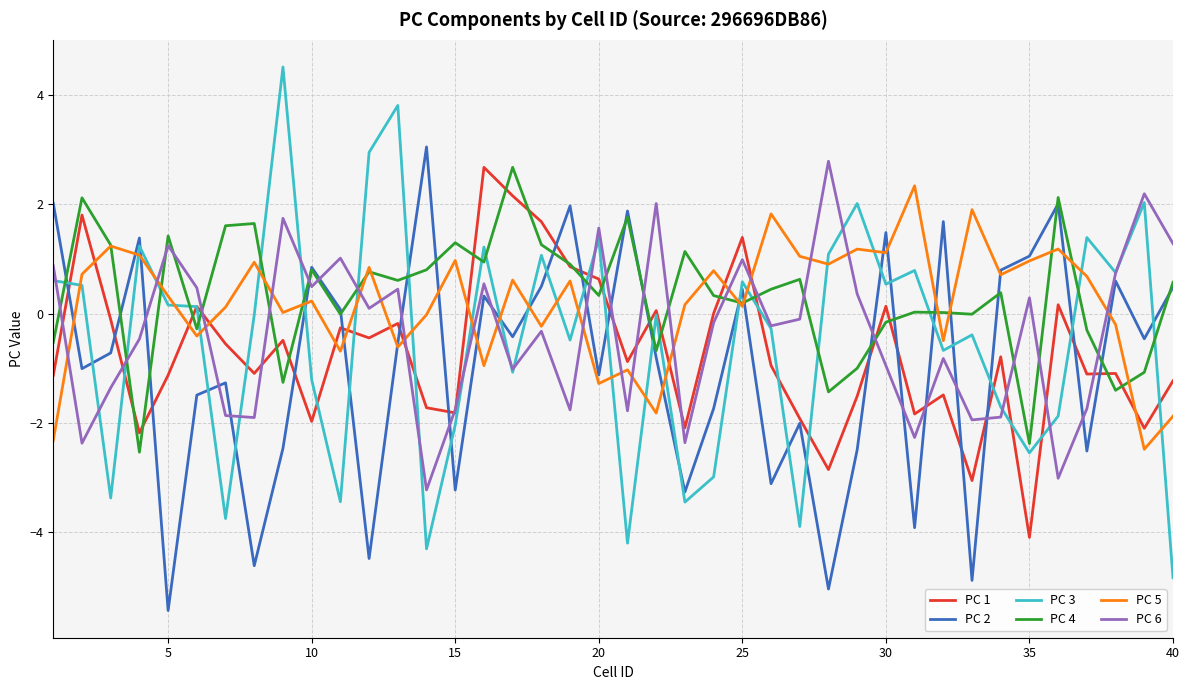

True or false: PC 4 and PC 3 cross at least once.

True